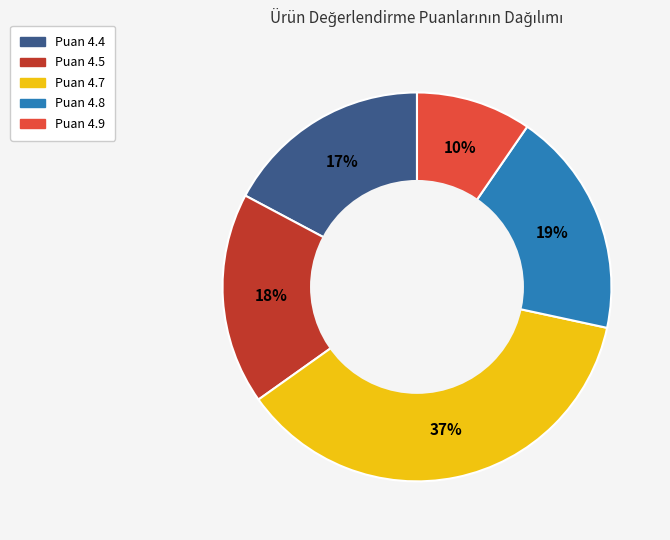

Does any single category account for the majority?

No